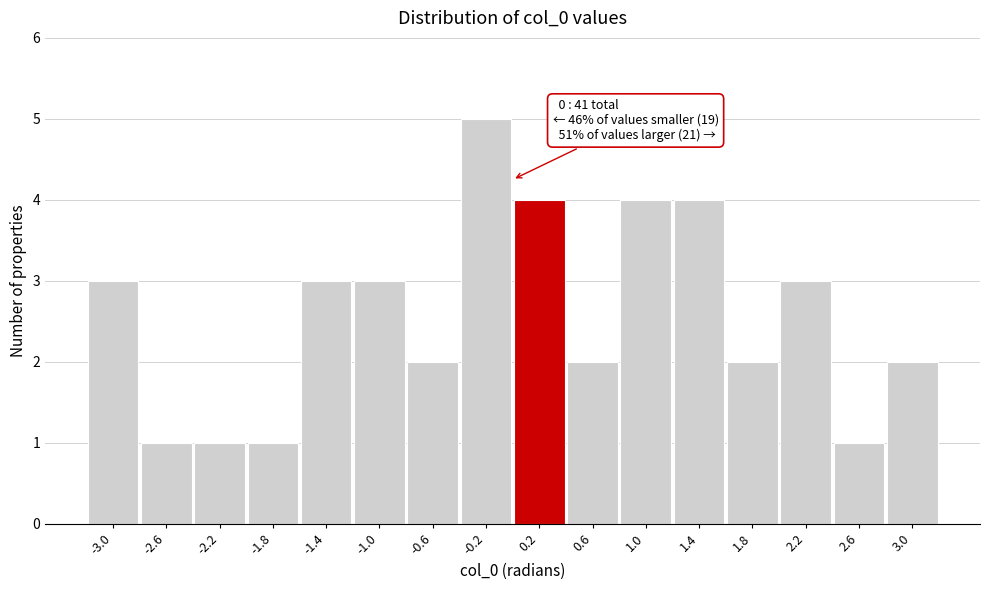

Over which range of the x-axis is the bar tallest?

-0.4 to 0.0